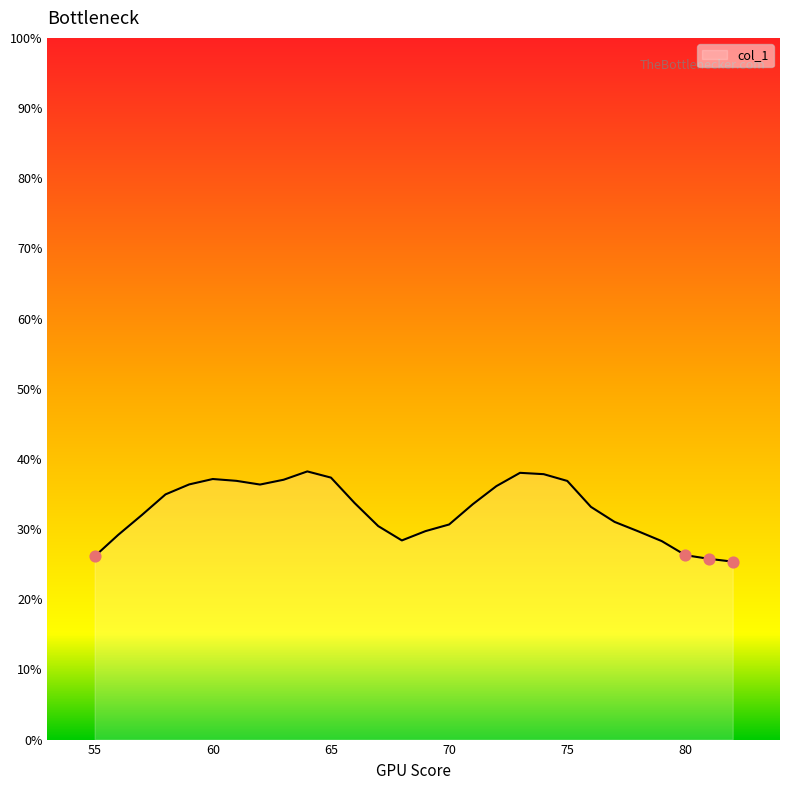

What is the difference between the maximum and minimum values?

12.9